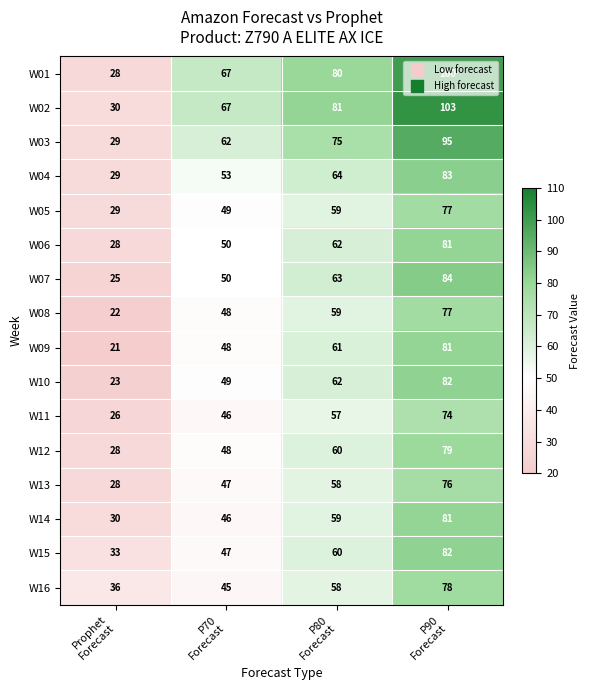

Count the W07 values in the range 50 to 84.

3